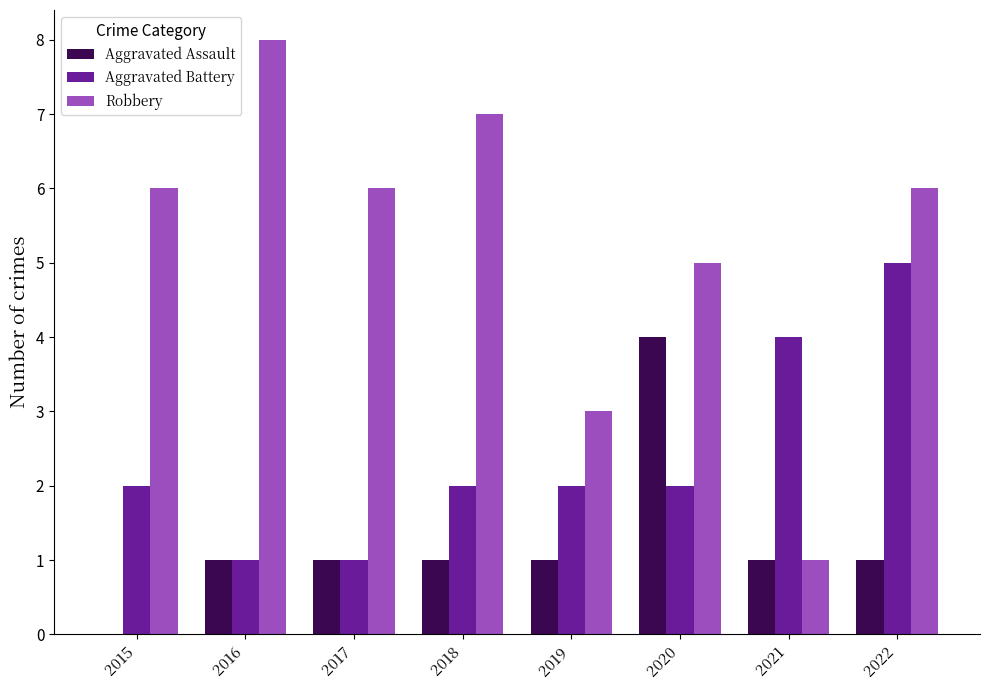

What is the total value across all series at 2020?

11